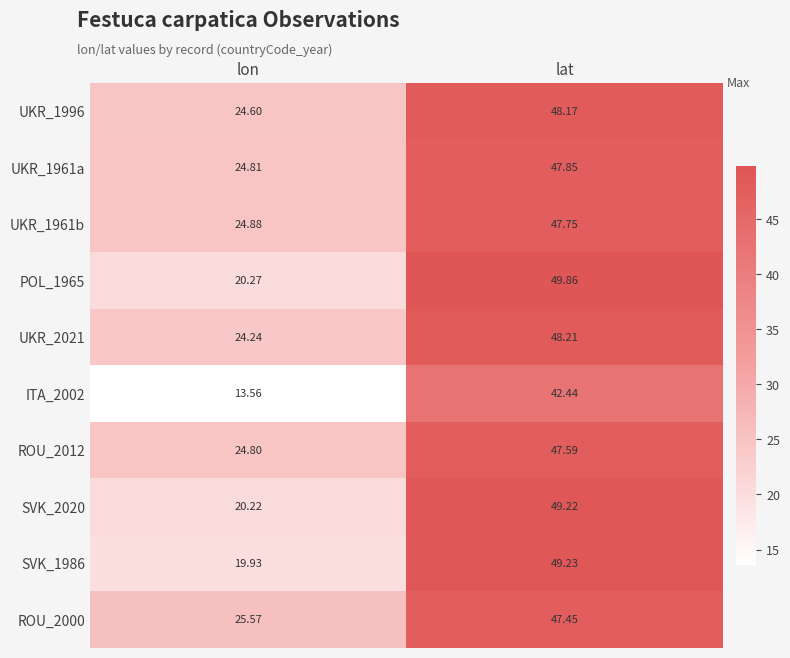

Which category has the lowest value across all series?

lon